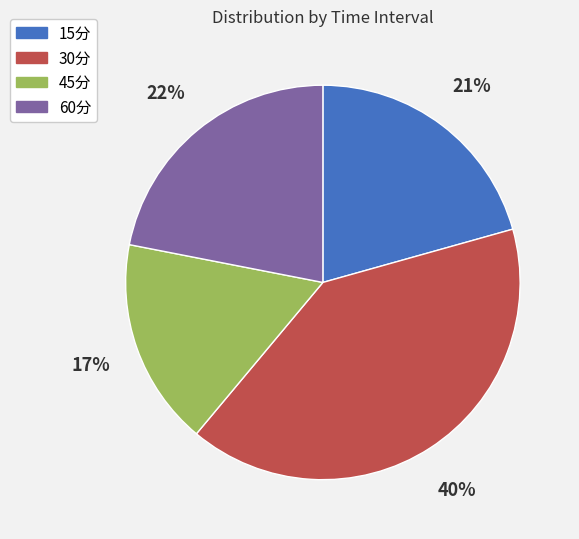

True or false: 45分 accounts for 17% of the total.

True